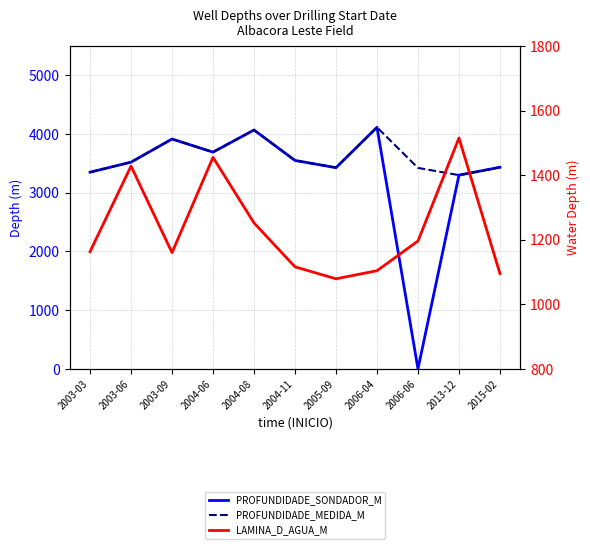

Reading left to right, transcribe all the data shown in this chart.

PROFUNDIDADE_SONDADOR_M: 3350	3521	3915	3692	4069	3550	3427	4115	0	3300	3434
PROFUNDIDADE_MEDIDA_M: 3350	3521	3915	3692	4069	3550	3427	4115	3423	3300	3434
LAMINA_D_AGUA_M: 1163	1428	1160	1455	1252	1116	1079	1104	1196	1515	1095